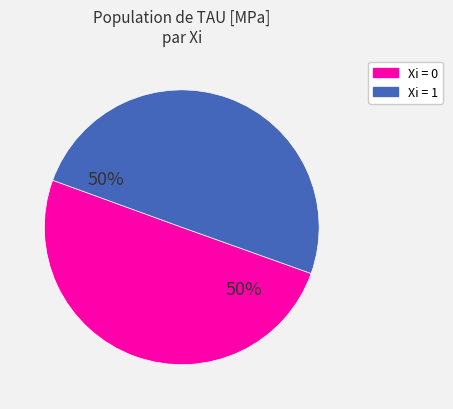

To the nearest percent, what is the average slice percentage?

50%